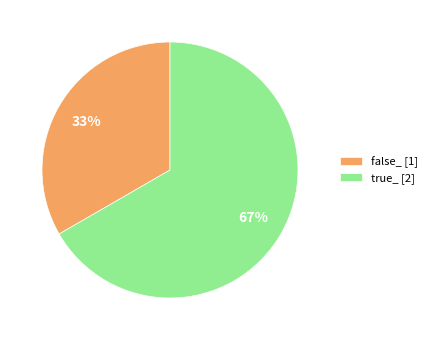

Combined, do false_ and true_ account for over 50%?

Yes